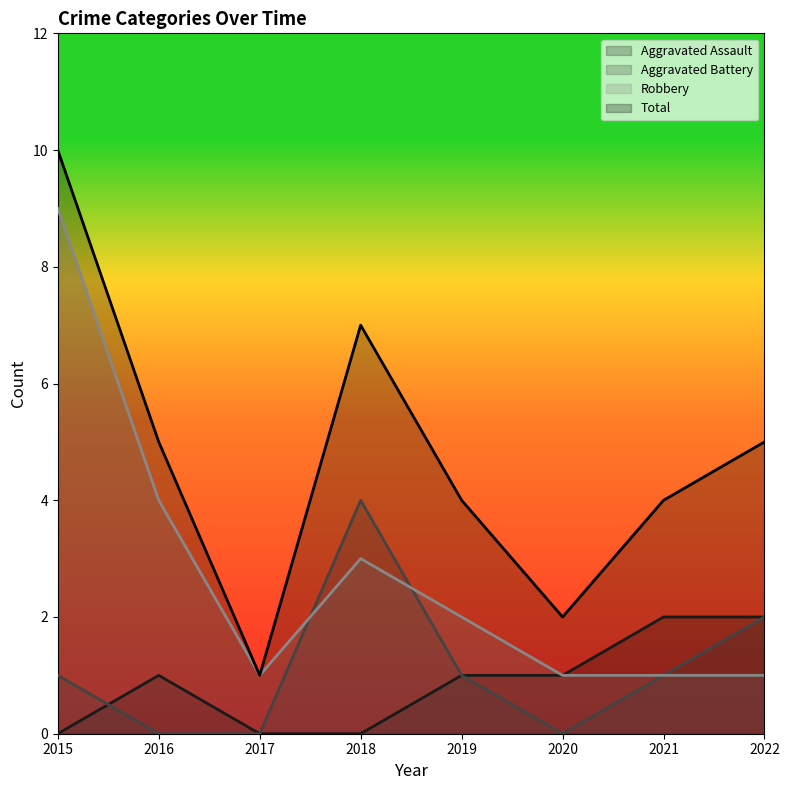

Between 2018 and 2019, which is larger?

2019